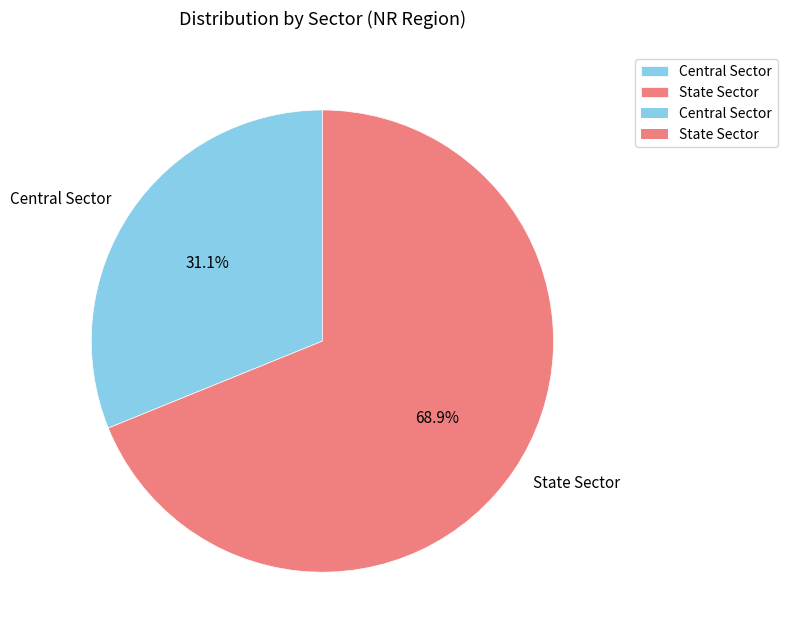

How many segments does this pie chart have?

2